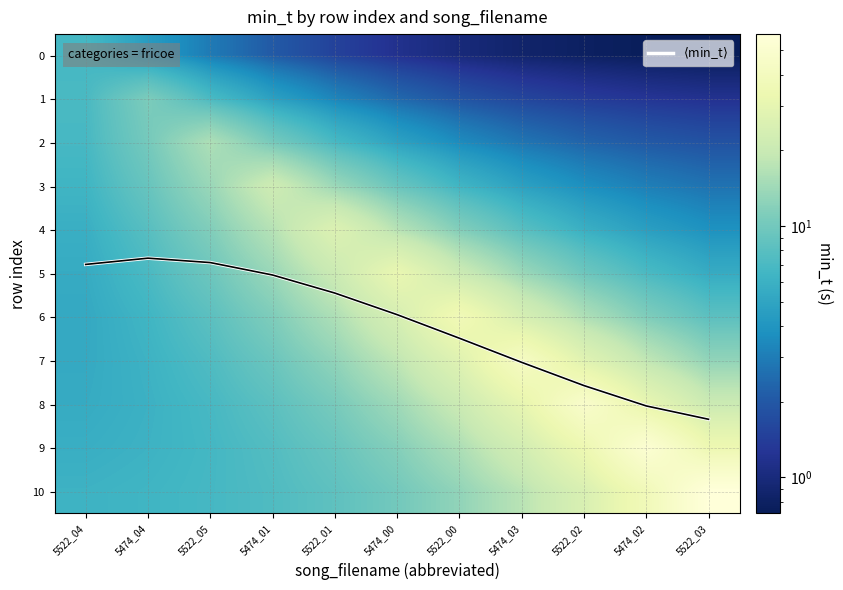

What is the sum of the 7 values at 5522_01 and 5522_02?

40.2